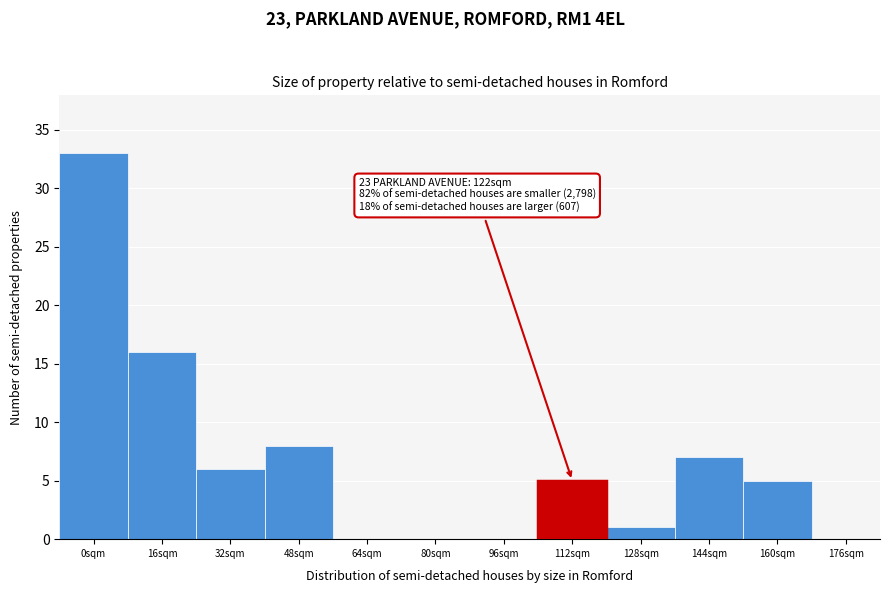

Reading left to right, transcribe all the data shown in this chart.

0sqm=33	16sqm=16	32sqm=6	48sqm=8	64sqm=0	80sqm=0	96sqm=0	112sqm=5	128sqm=1	144sqm=7	160sqm=5	176sqm=0